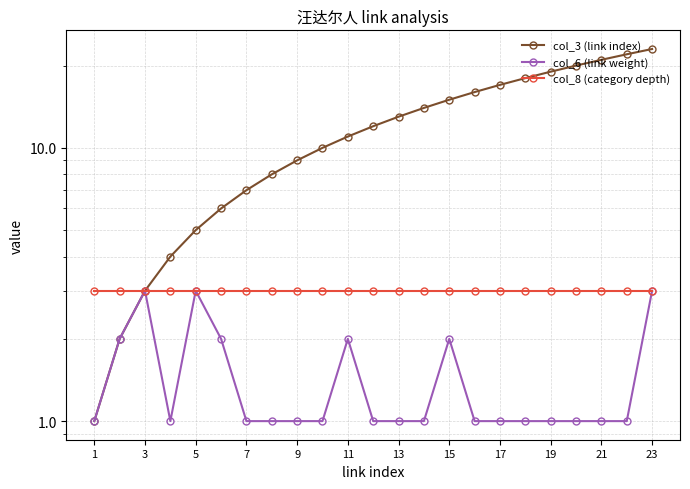

What is the smallest value displayed?

1